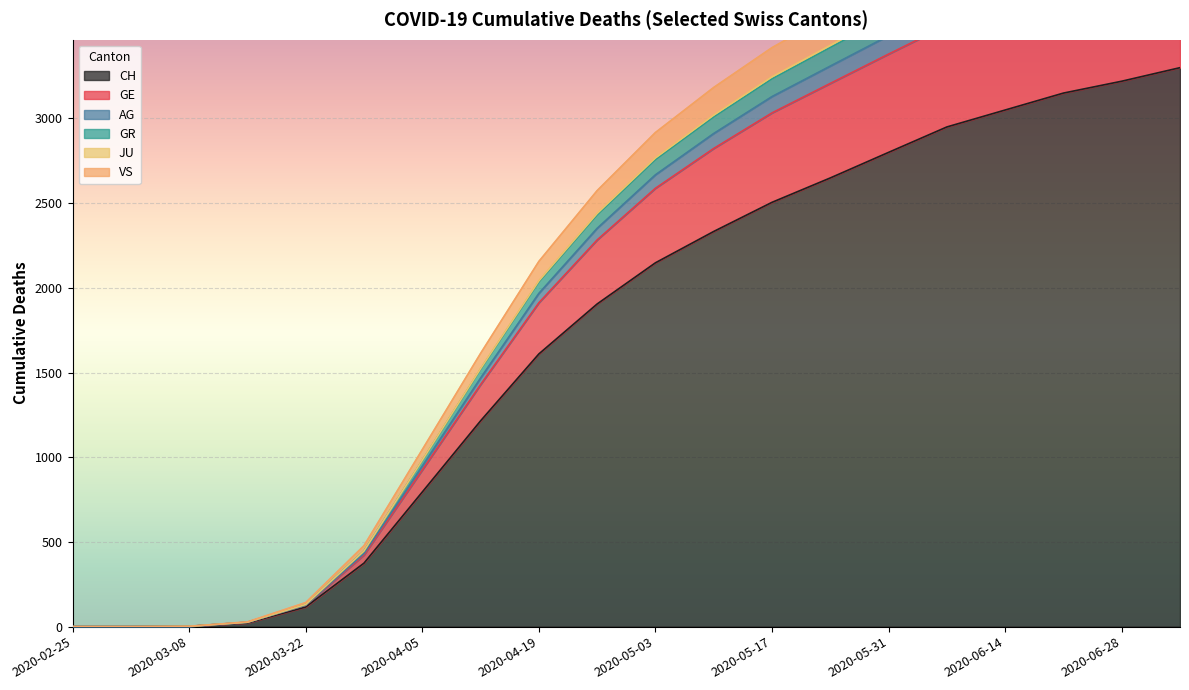

Where is CH nearest to the value 1650?

2020-04-19